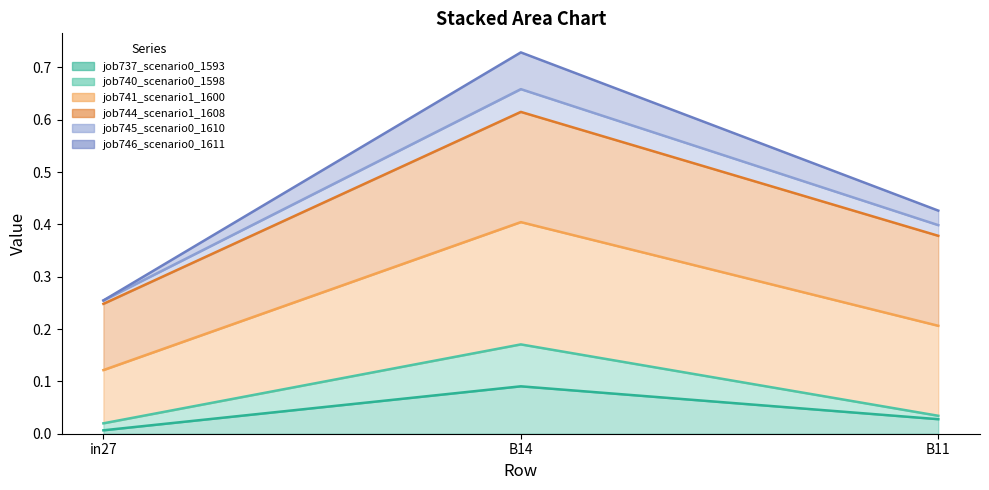

At which category is the sum across all series the highest?

B14